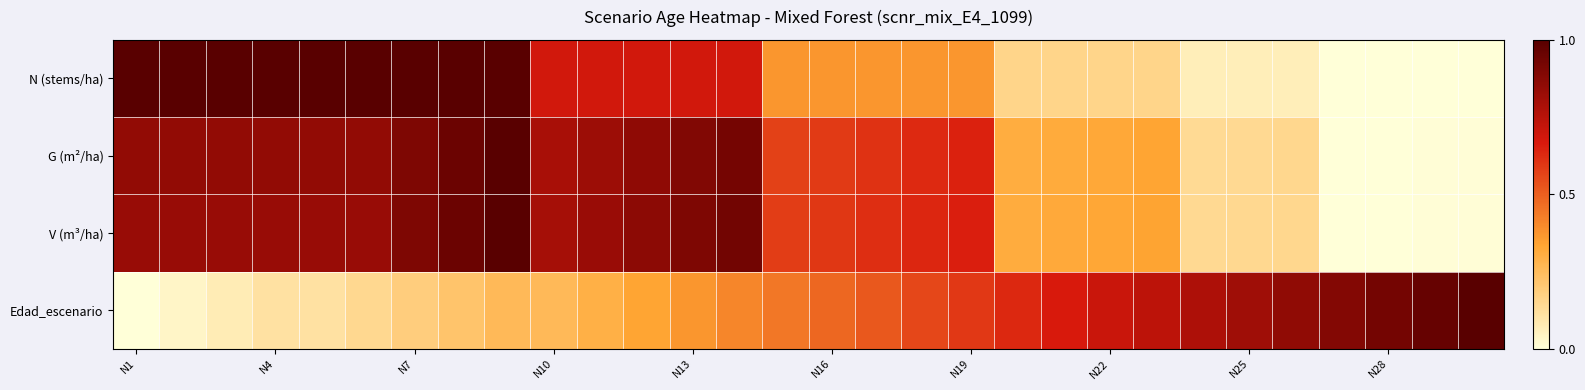

Which series has the widest spread of values?

N (stems/ha)